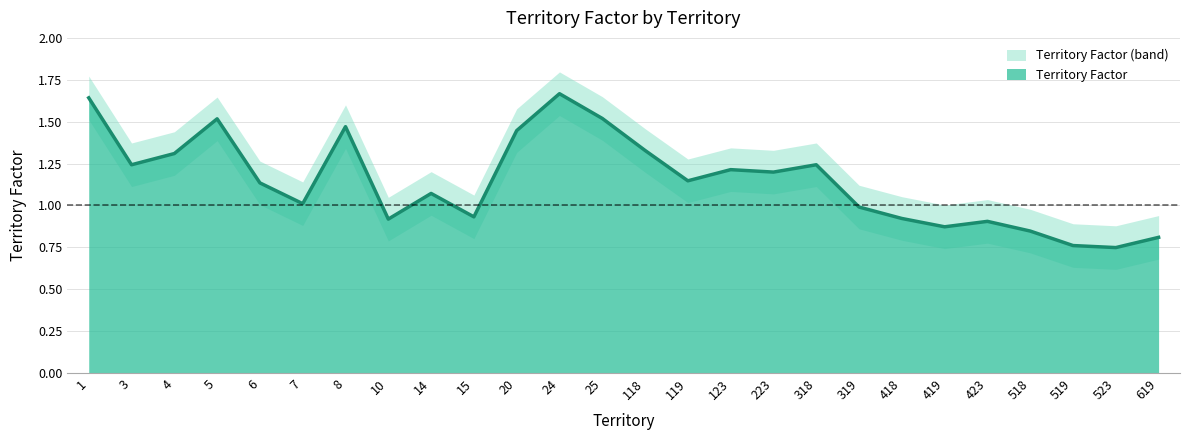

How many lines are shown in the chart?

1